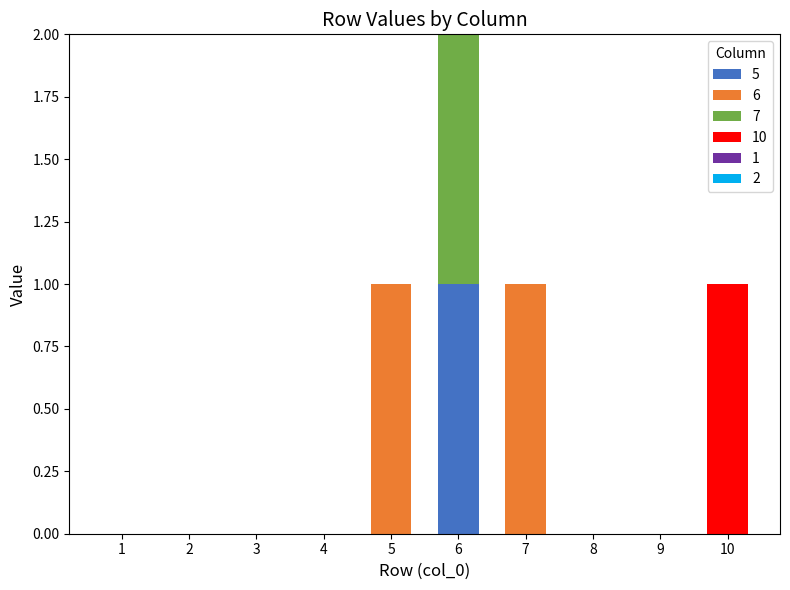

True or false: 5 has a value of 0 at 3.

True